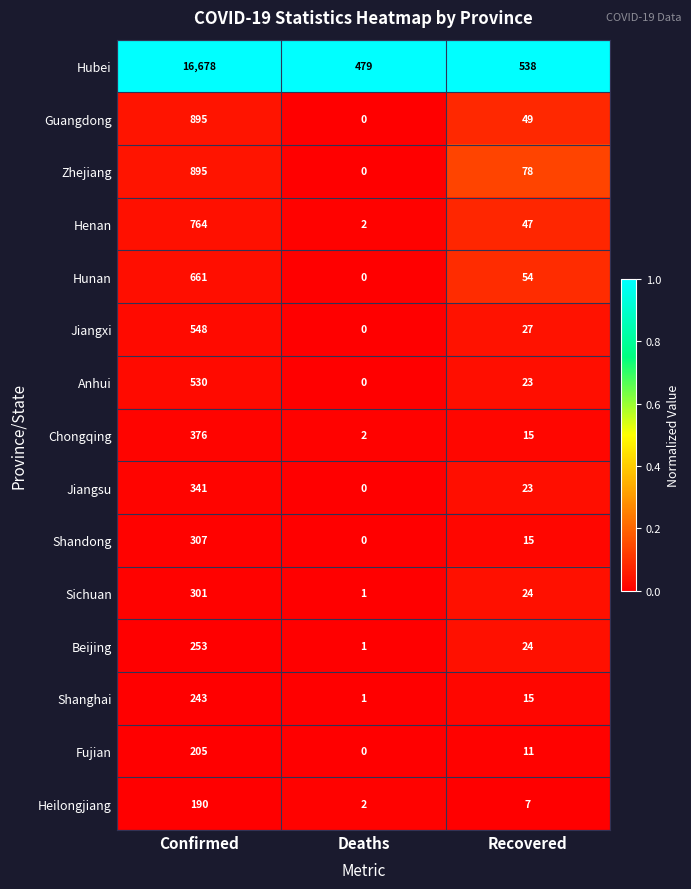

What is the highest value of the Heilongjiang series?

190